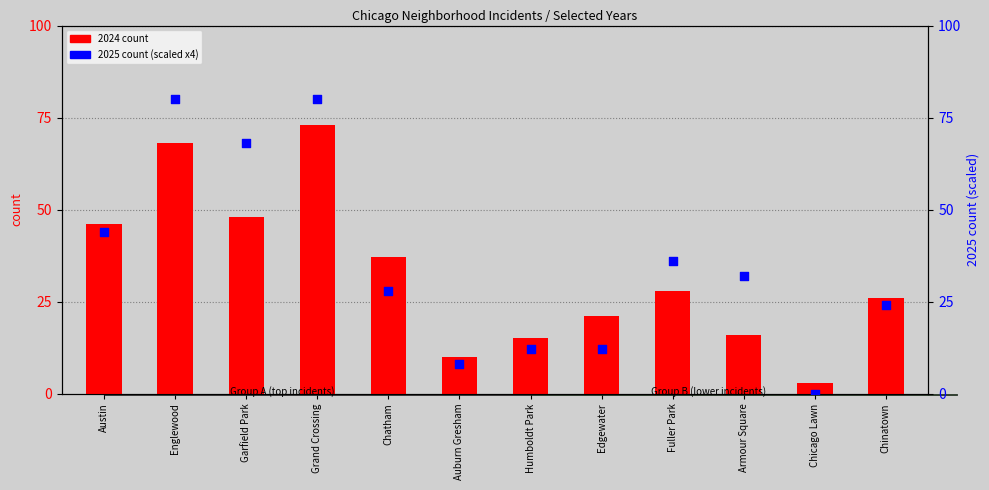

Is the value of 2025 (scaled) at Chatham greater than the value of 2024 count at Garfield Park?

No